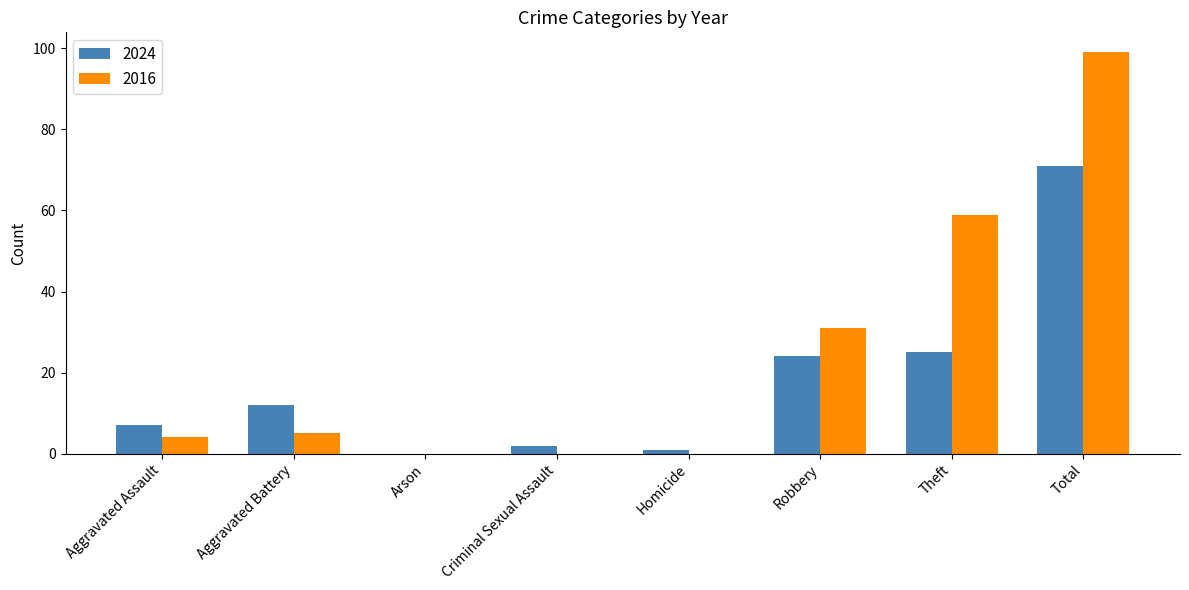

Which series has the largest total across all categories?

2016